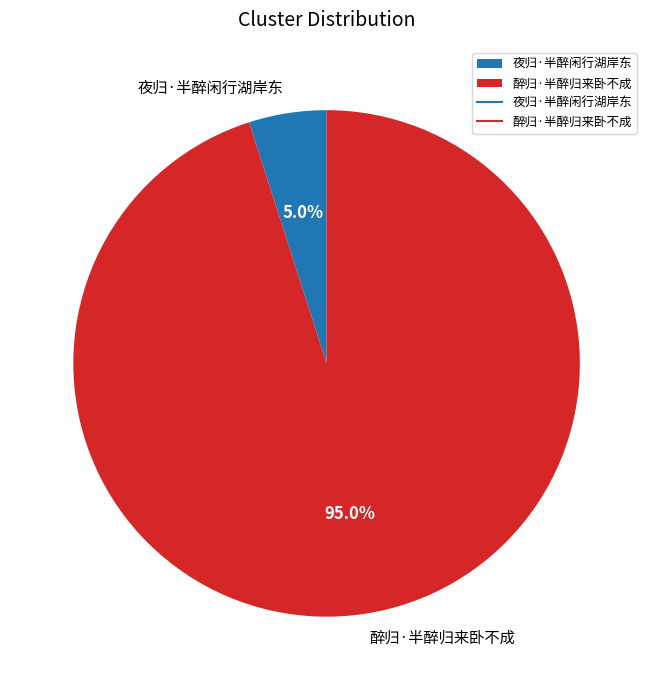

To the nearest percent, what is the average slice percentage?

50%